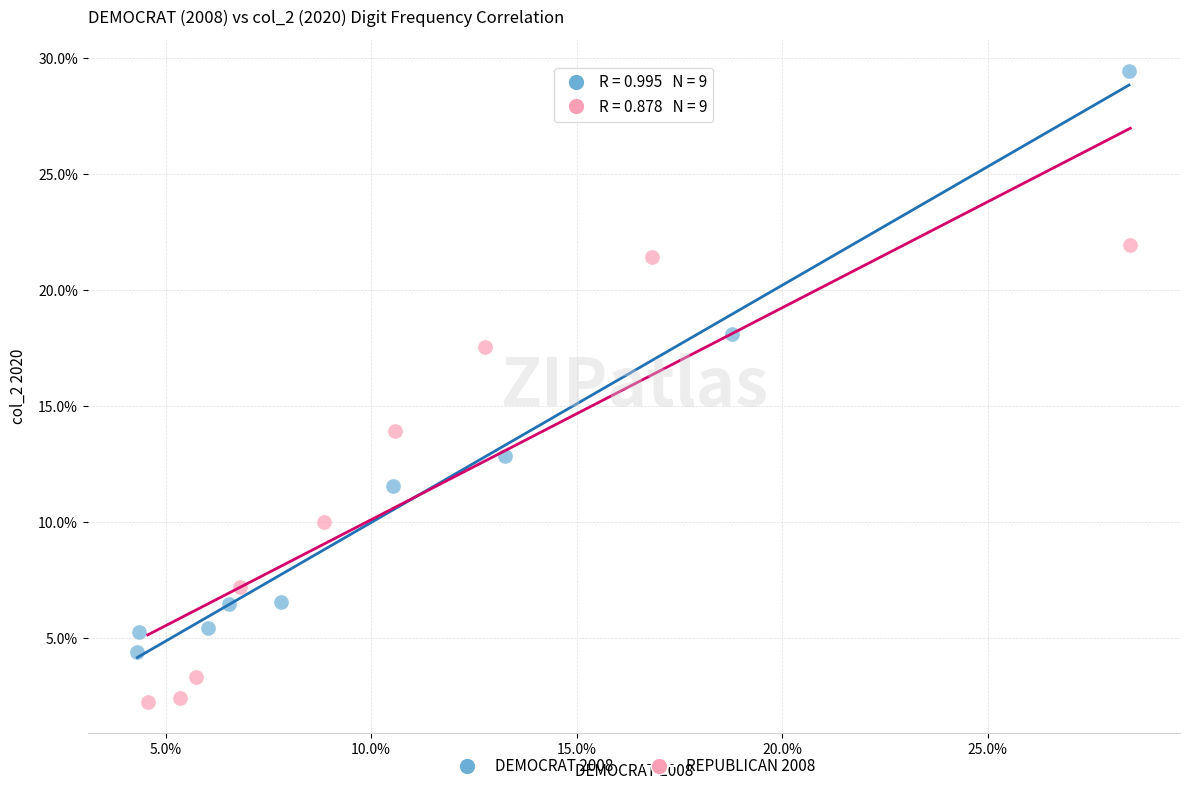

What are all the series names shown in the legend?

DEMOCRAT 2008, REPUBLICAN 2008